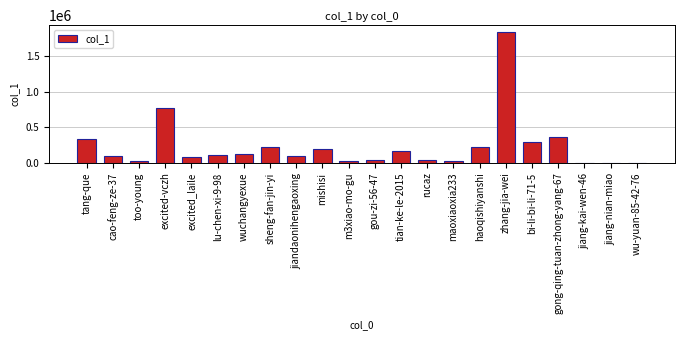

Is it true that the value at gong-qing-tuan-zhong-yang-67 is 368548?

True